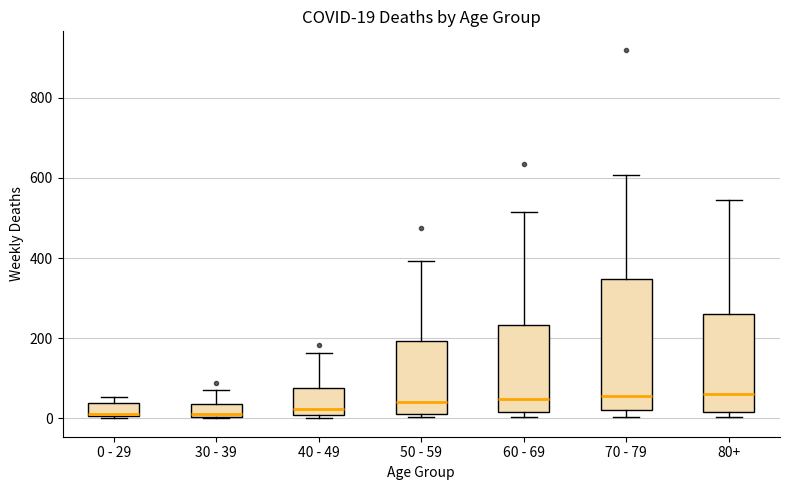

Which box is the tallest, from its lower edge to its upper edge?

70 - 79